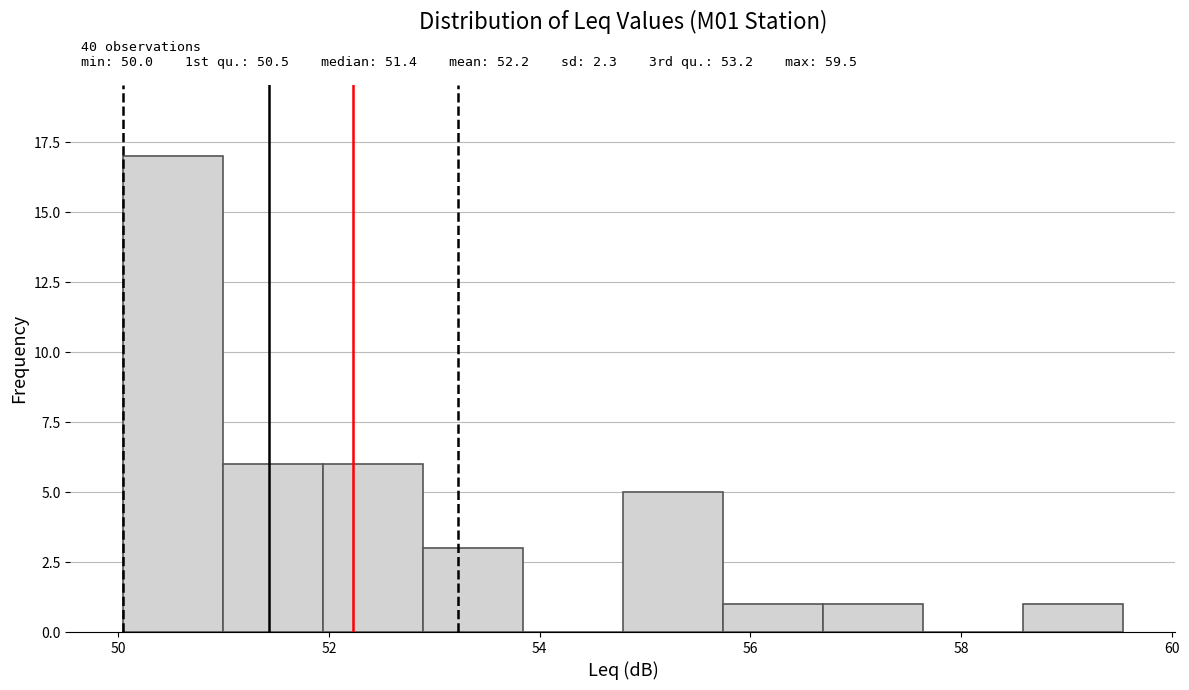

Which range on the x-axis has the tallest bar?

50.0 to 51.0